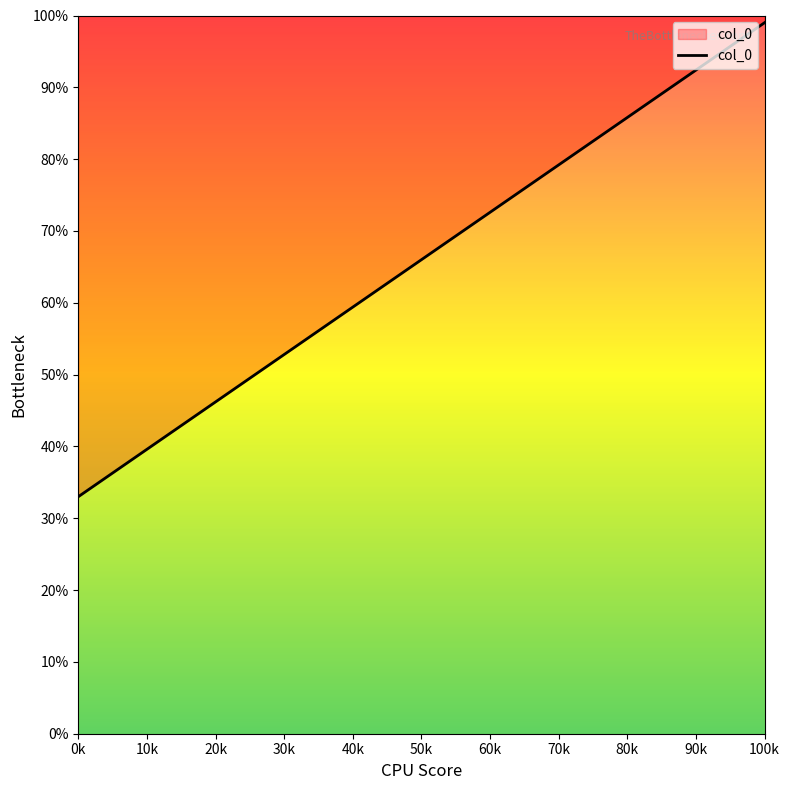

Read the value at 100k.

99